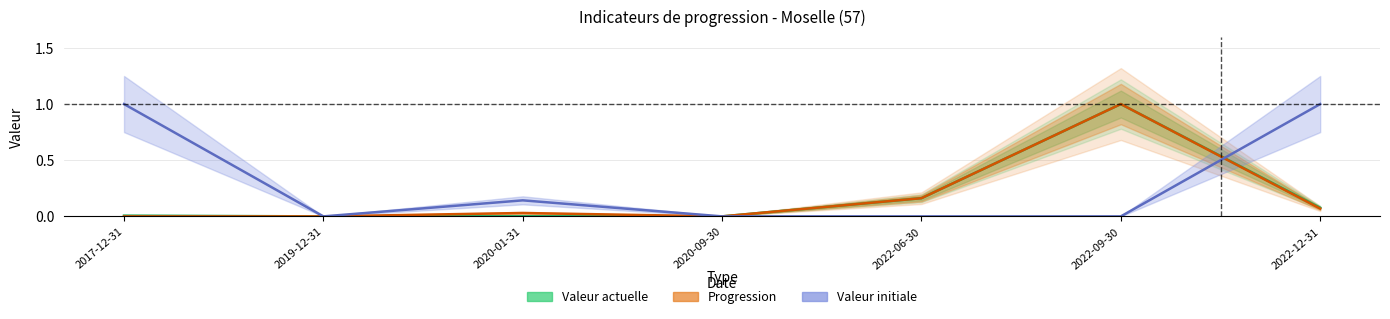

What is the label of the 1st point from the left?

2017-12-31